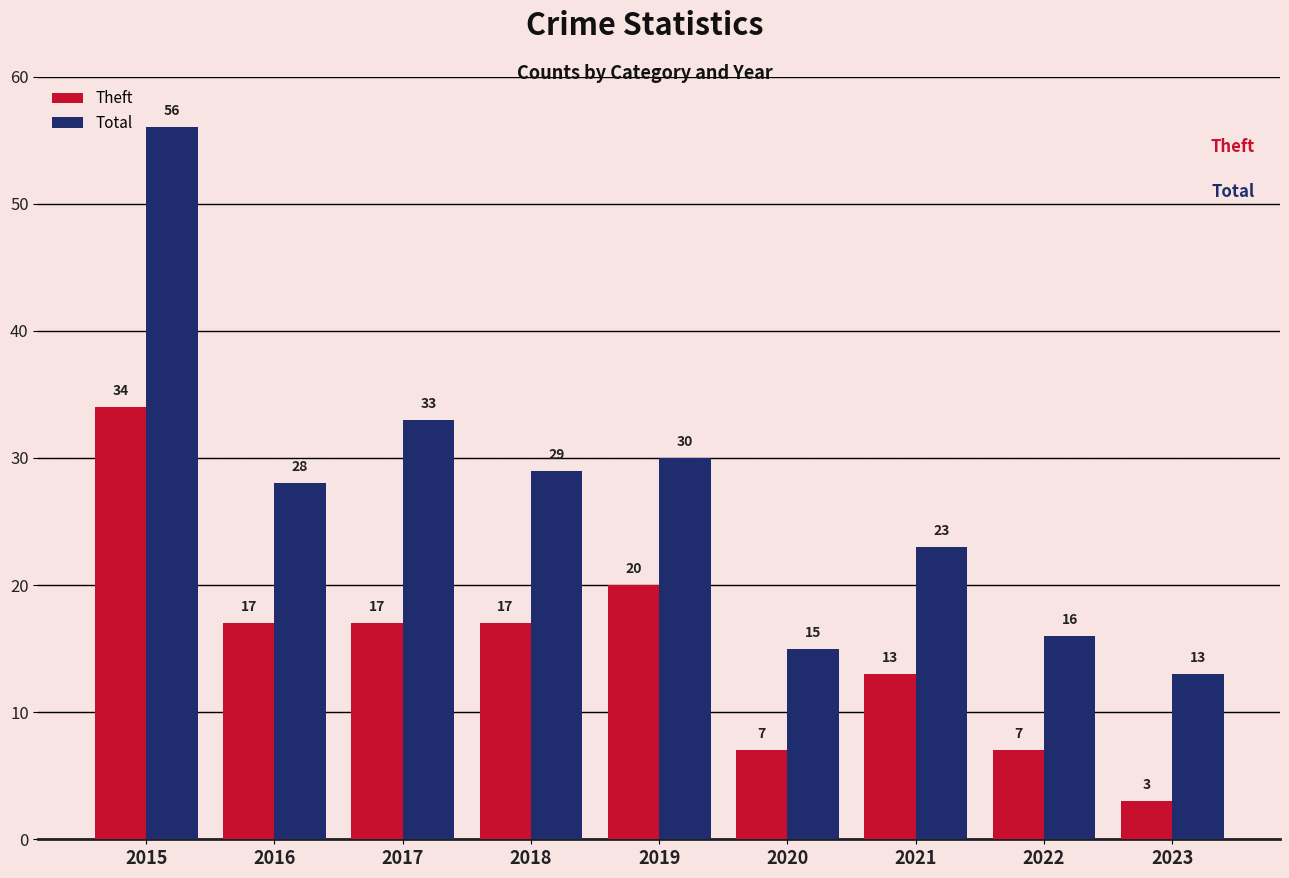

Which category has the highest value in the Theft series?

2015